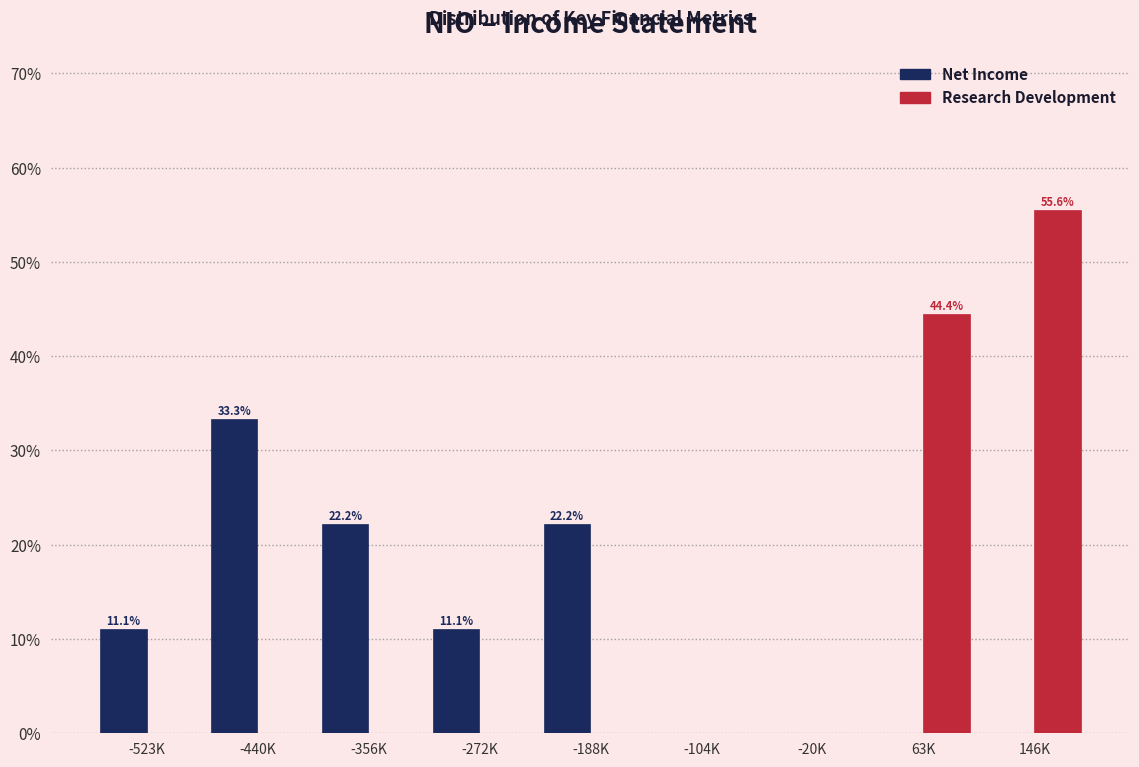

Reading left to right, list all the values displayed in this chart.

Net Income: -523K=11.1	-440K=33.3	-356K=22.2	-272K=11.1	-188K=22.2	-104K=0.0	-20K=0.0	63K=0.0	146K=0.0
Research Development: -523K=0.0	-440K=0.0	-356K=0.0	-272K=0.0	-188K=0.0	-104K=0.0	-20K=0.0	63K=44.4	146K=55.6